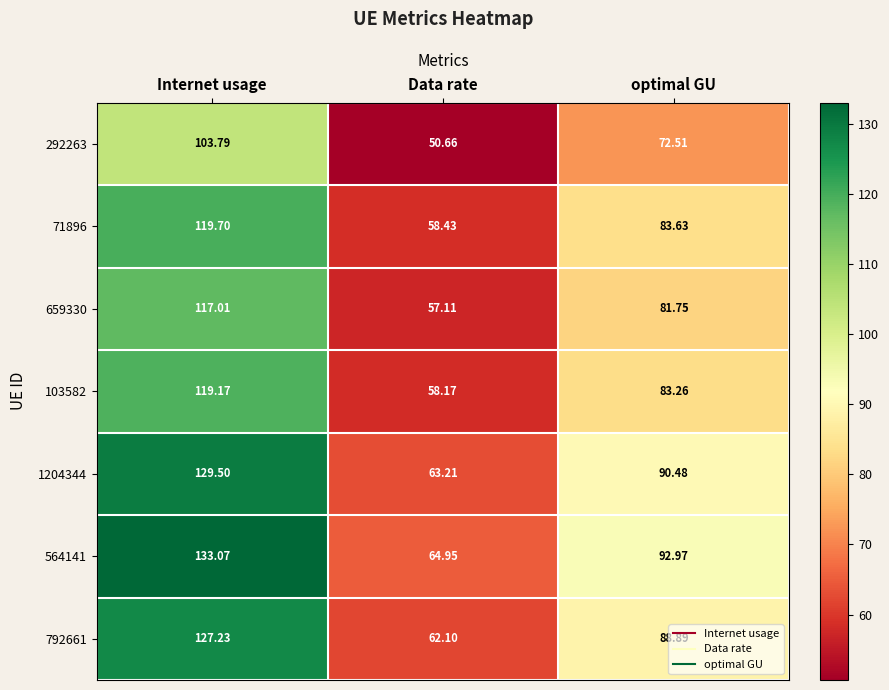

What is the spread (max minus min) of values at Internet usage?

29.3